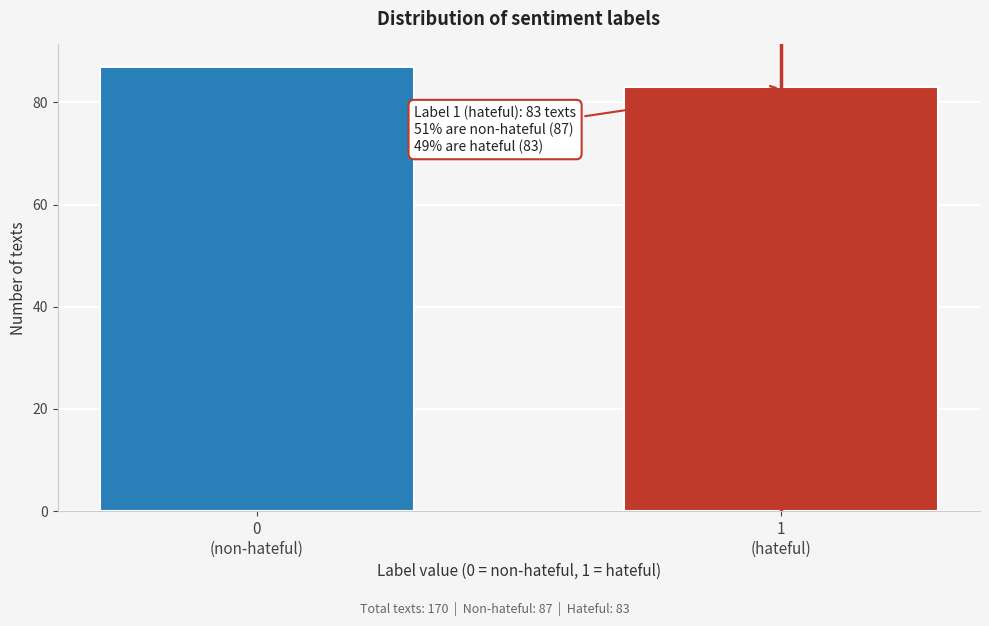

Reading left to right, extract all data points from this chart.

87	83